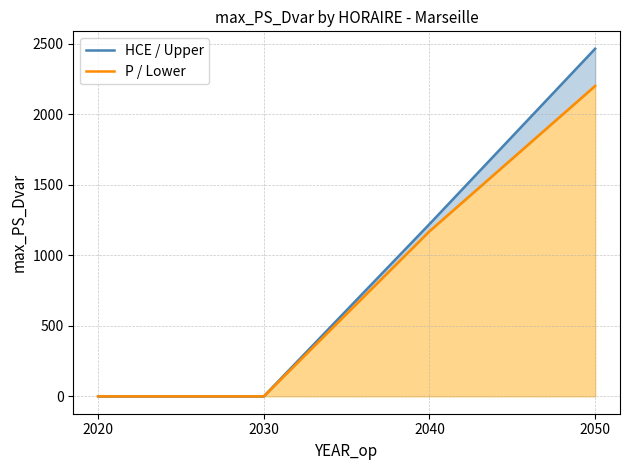

Reading left to right, list all the values displayed in this chart.

HCE / Upper: 0.0	0.0	1222.1	2466.2
P / Lower: 0.0	0.0	1171.2	2202.2